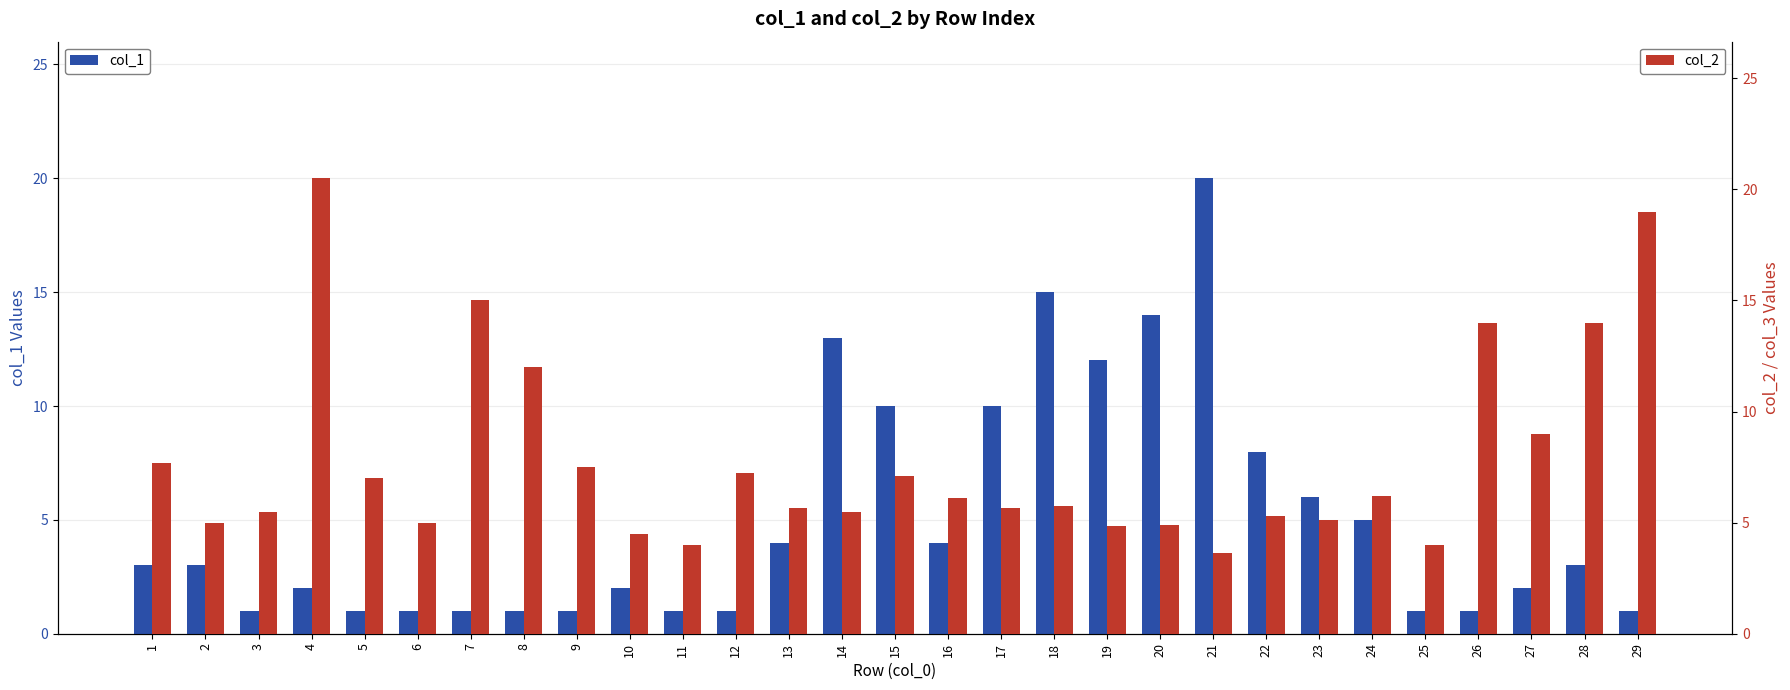

Count the number of data series in this chart.

2